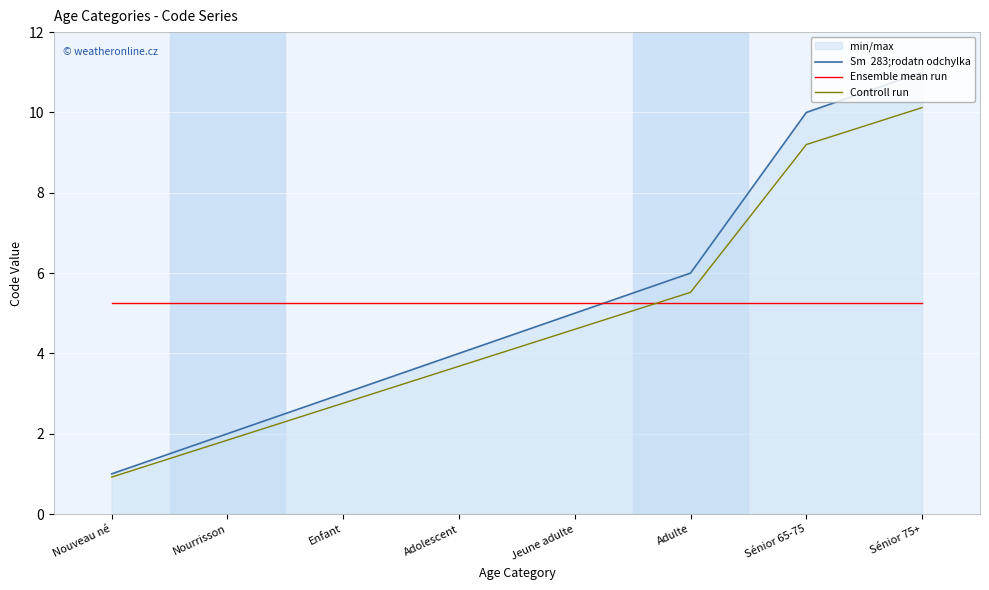

How many values in the Controll run series are below 4?

4